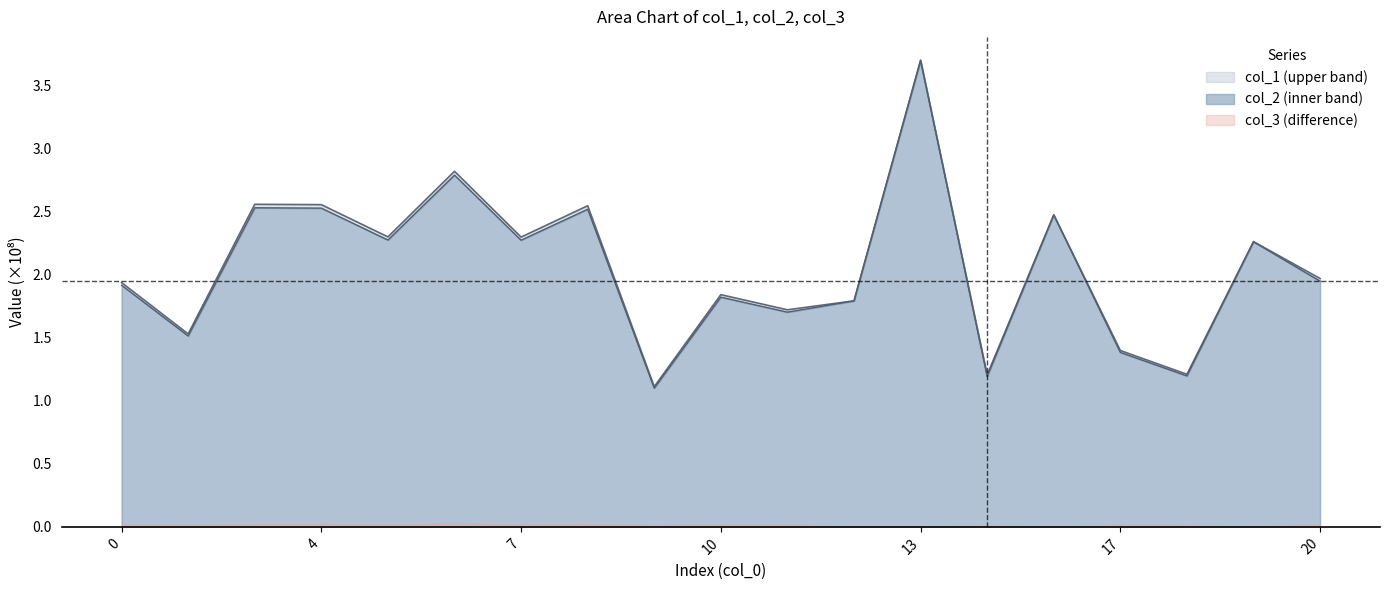

Is the value of col_2 at 0 greater than the value of col_1 at 10?

Yes